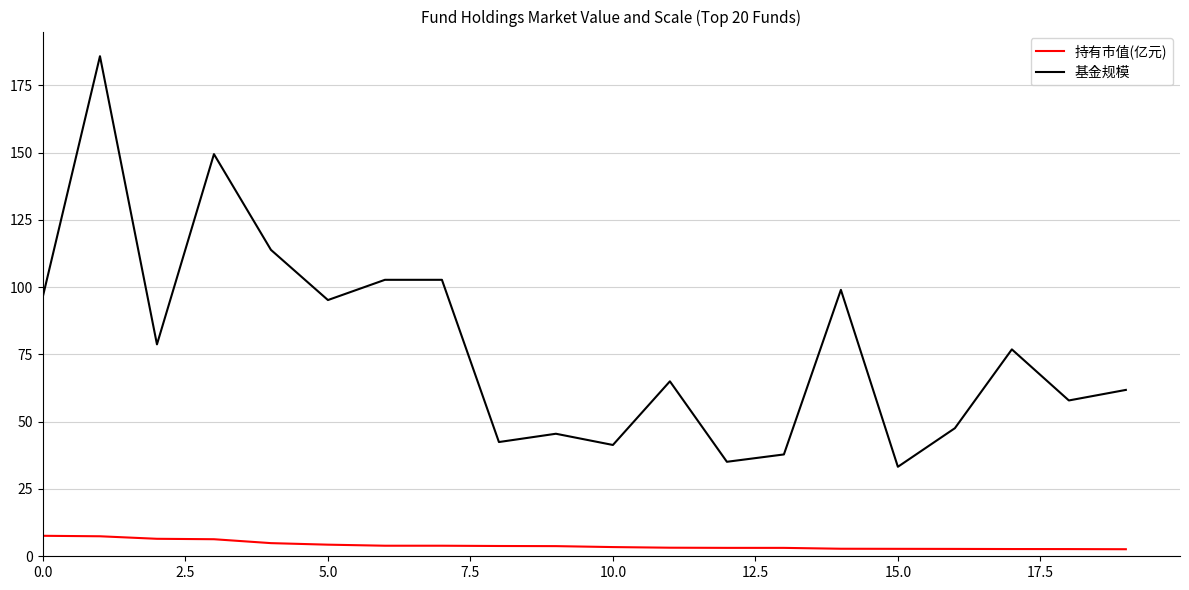

Rank the series by their average value, from lowest to highest.

持有市值(亿元), 基金规模